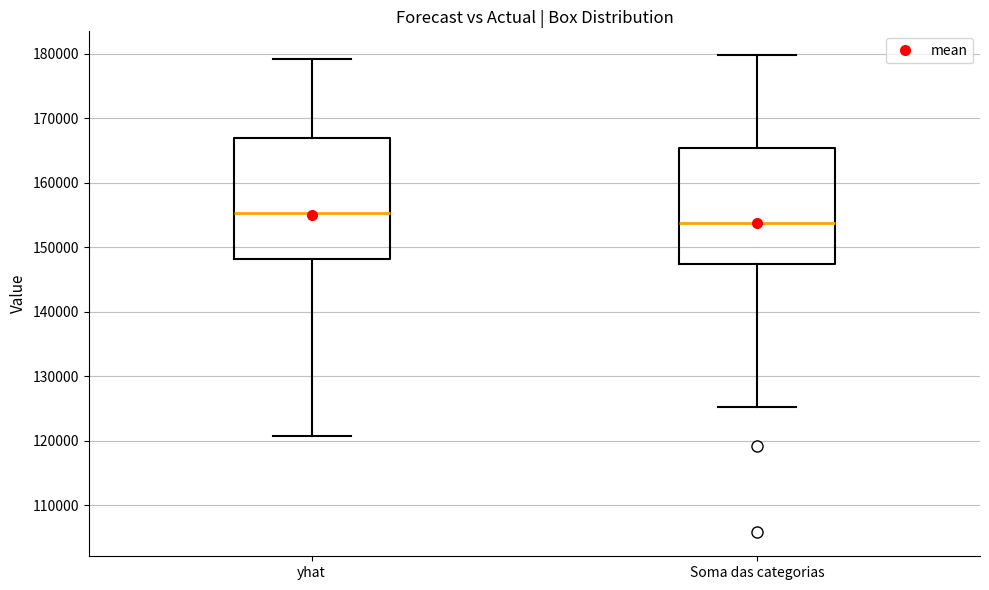

Reading left to right, transcribe this box plot: for each box, give where its median line is, the range the box spans, and where its two whiskers end, as read against the y-axis. The values are not printed on the chart, so give them approximately, as read against the axis.

yhat: median 155000, box 148000 to 167000, whiskers 121000 to 179000
Soma das categorias: median 154000, box 147000 to 165000, whiskers 125000 to 180000